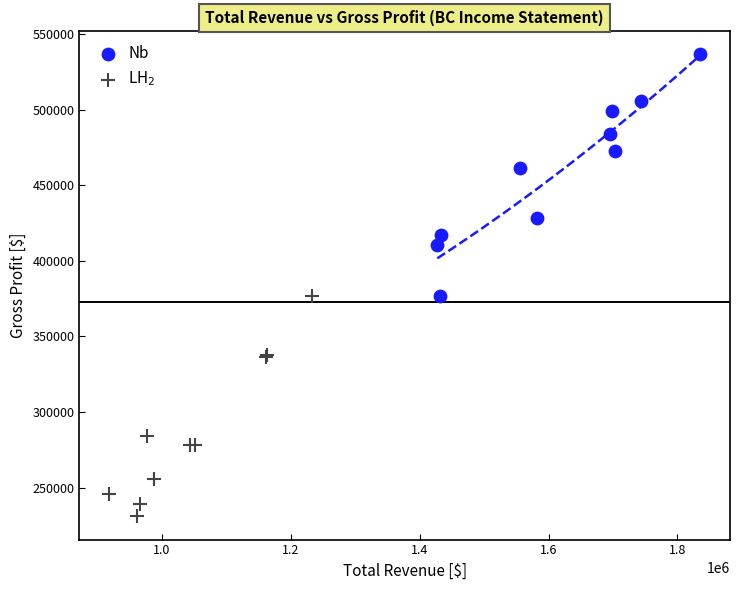

Which series reaches the minimum Y coordinate?

LH$_2$